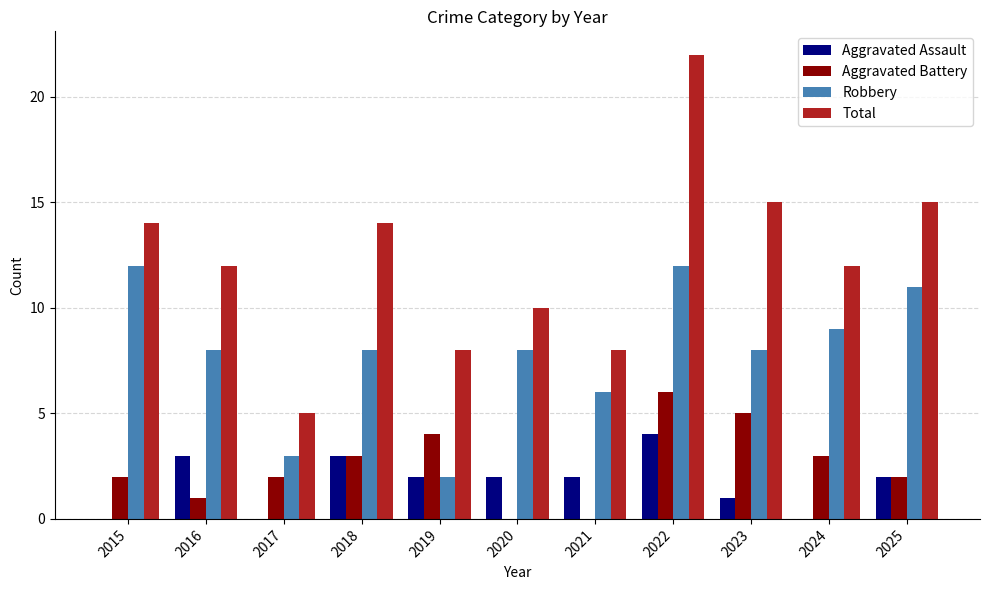

True or false: Total has a value of 10 at 2020.

True